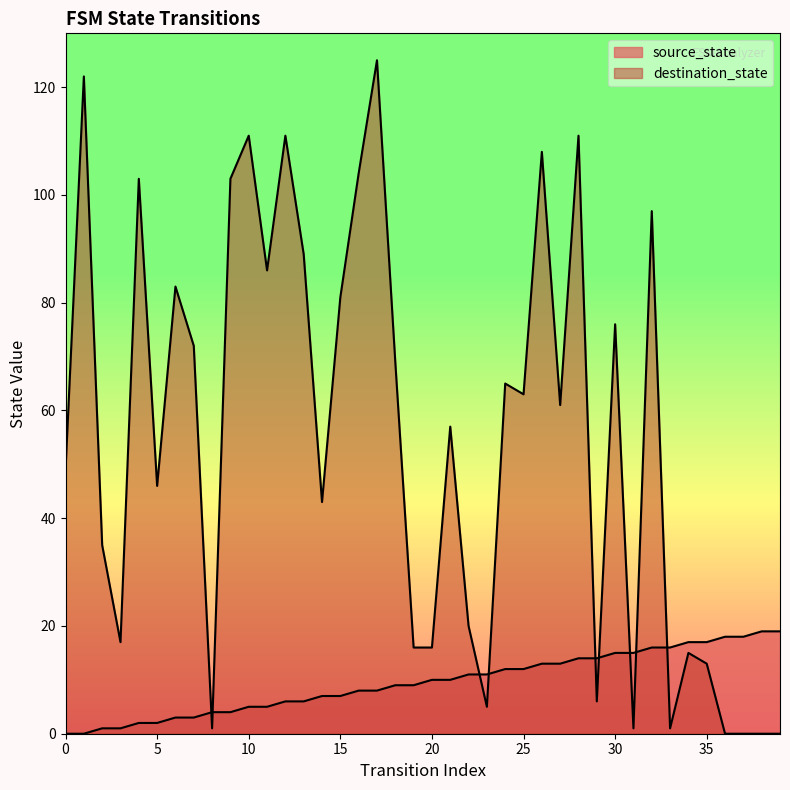

Is it true that source_state equals 6 at 20?

False